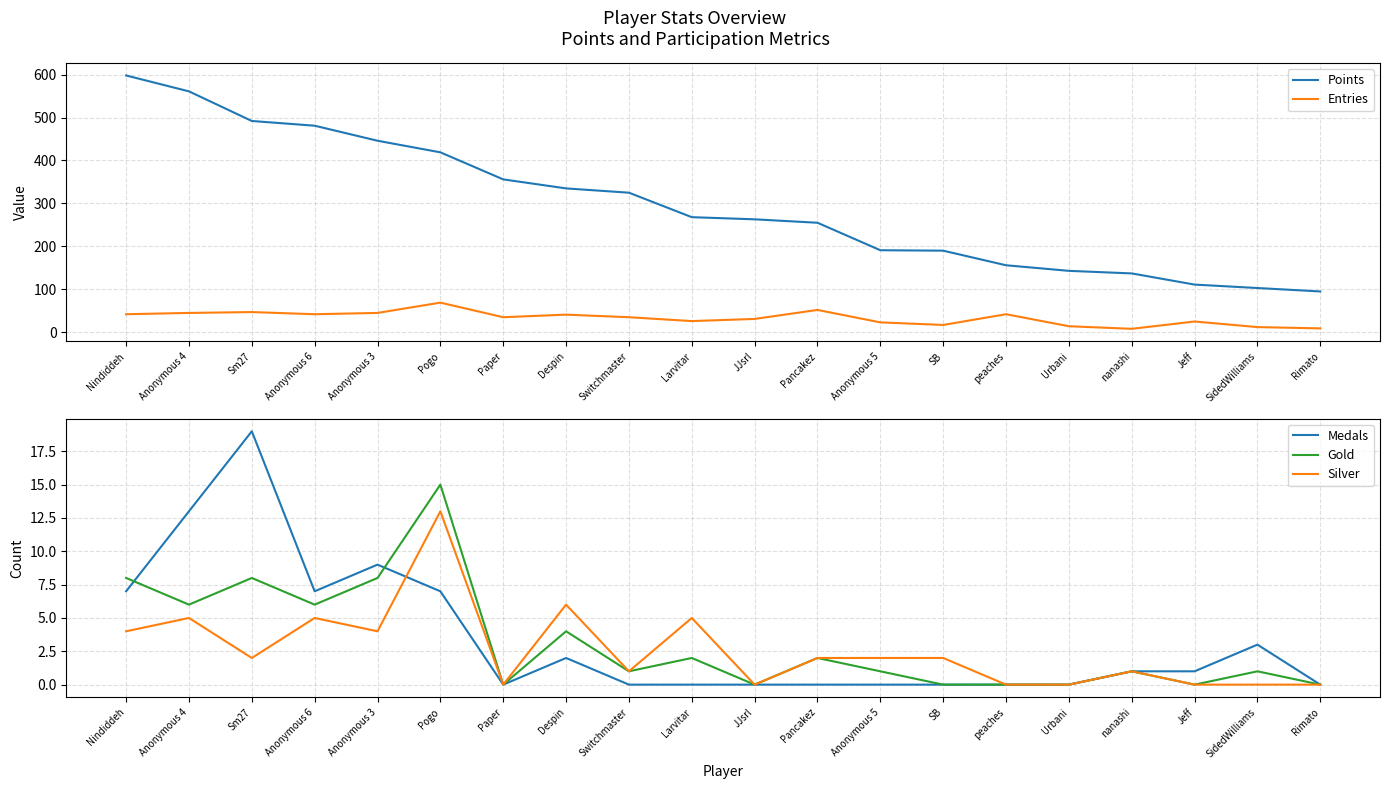

True or false: Entries has a value of 41 at Despin.

True